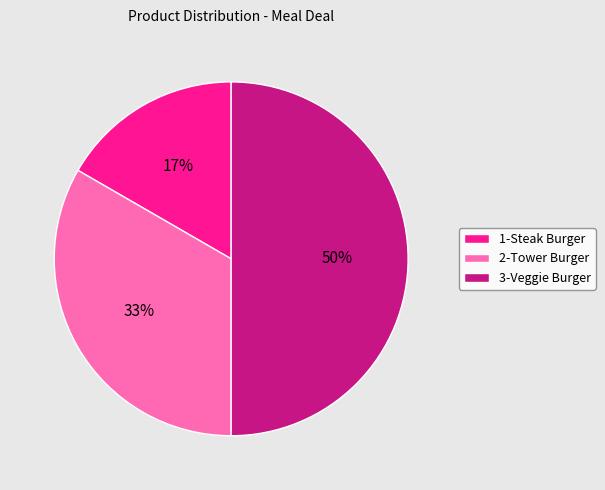

Rank the categories by value from lowest to highest.

1-Steak Burger, 2-Tower Burger, 3-Veggie Burger